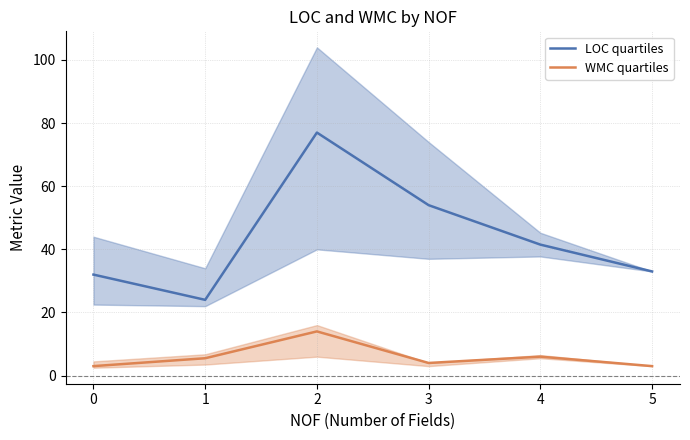

Reading left to right, what are all the values shown in this chart?

LOC quartiles: 32.0	24.0	77.0	54.0	41.5	33.0
WMC quartiles: 3.0	5.5	14.0	4.0	6.0	3.0